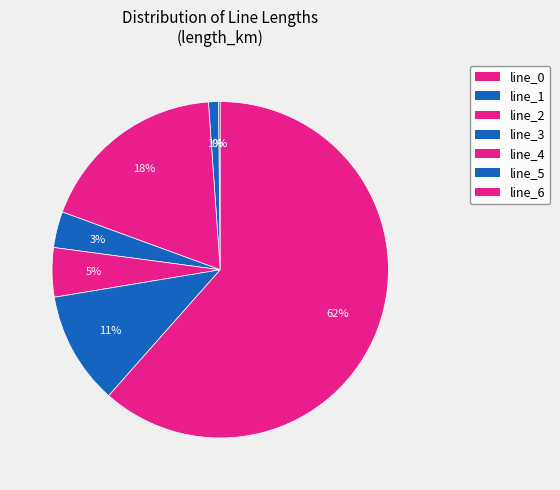

What percentage is the line_6 slice, to the nearest percent?

62%